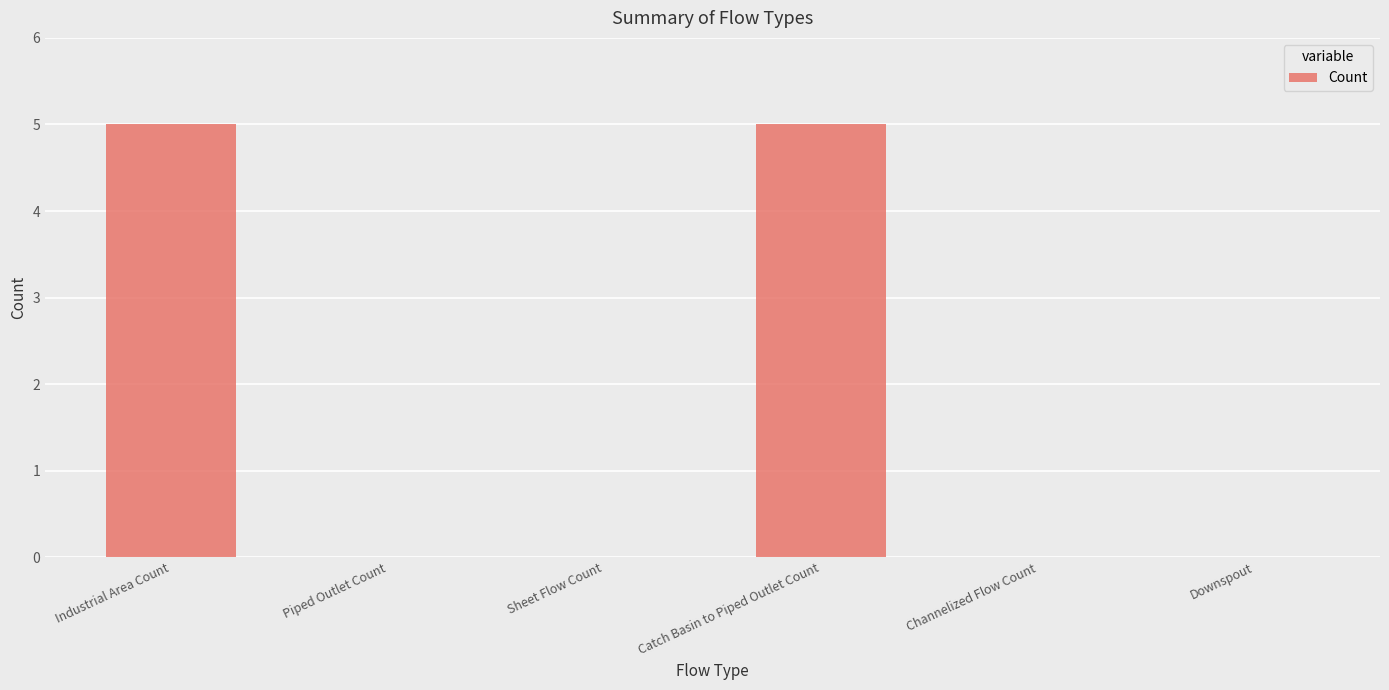

The value at Industrial Area Count is 2. True or false?

False